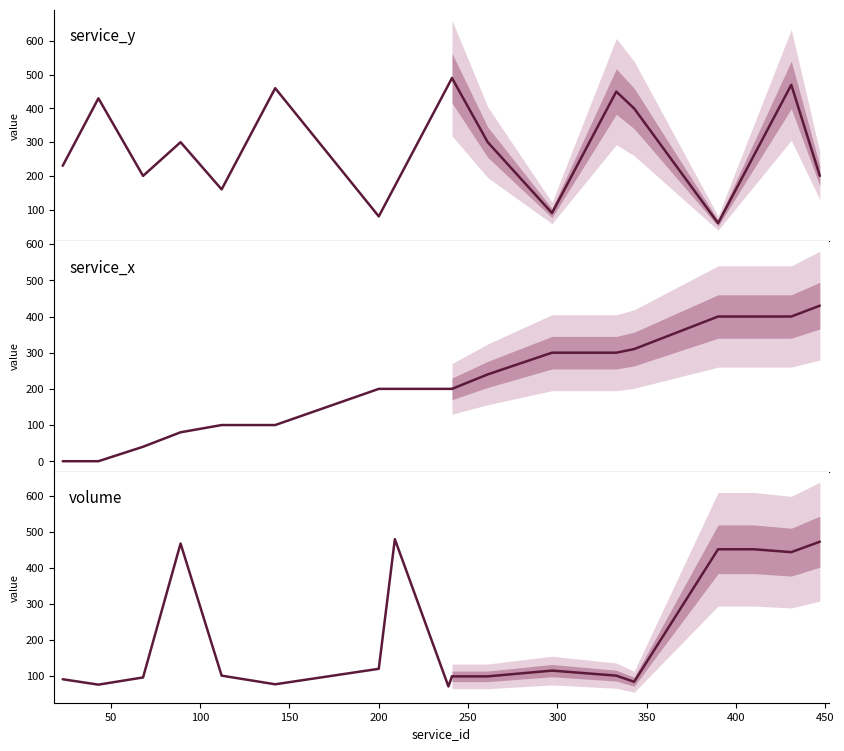

Is the value of volume at 0 greater than the value of service_y at 150?

No